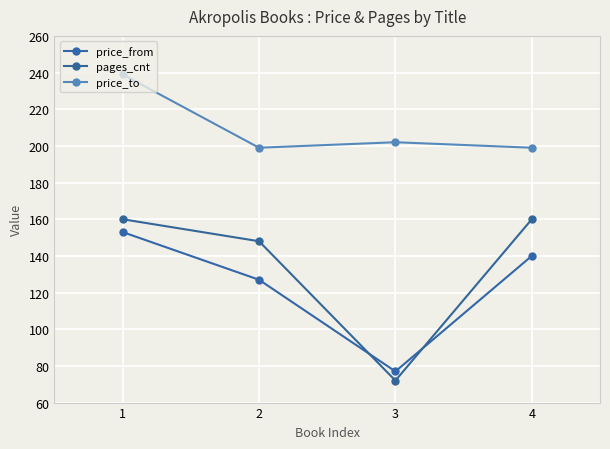

At which category does the chart reach its minimum across all series?

3